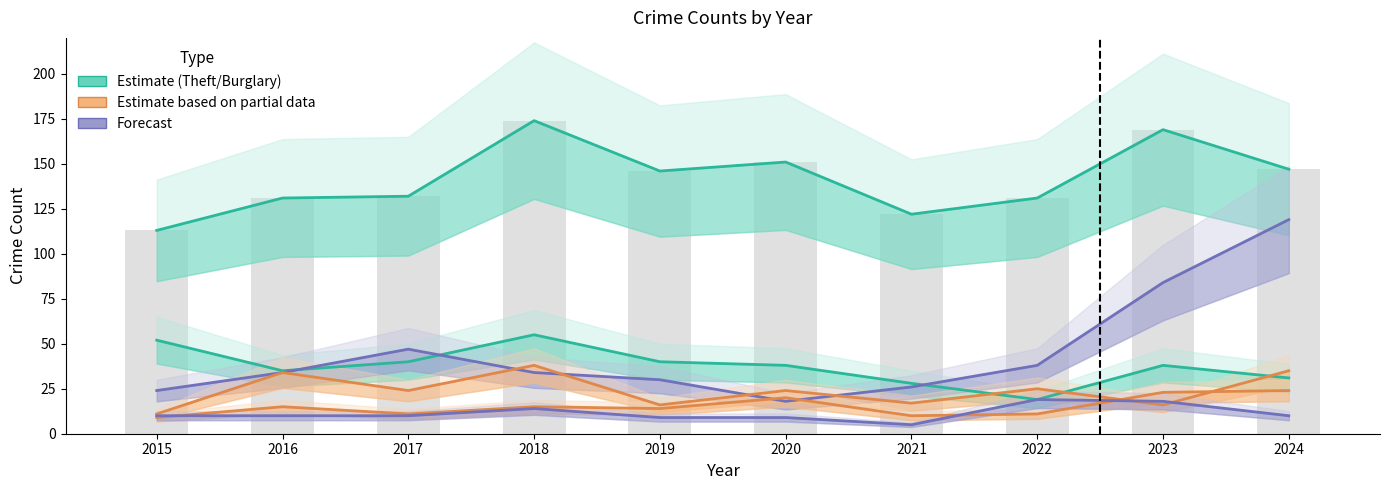

At which category is the sum across all series the highest?

2024